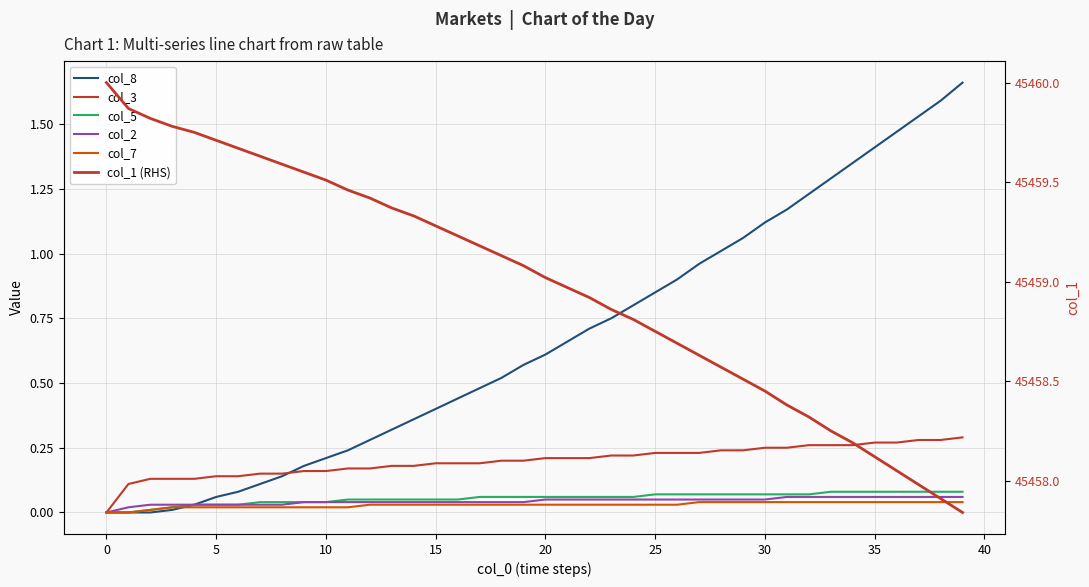

True or false: col_2 and col_3 intersect in this chart.

False